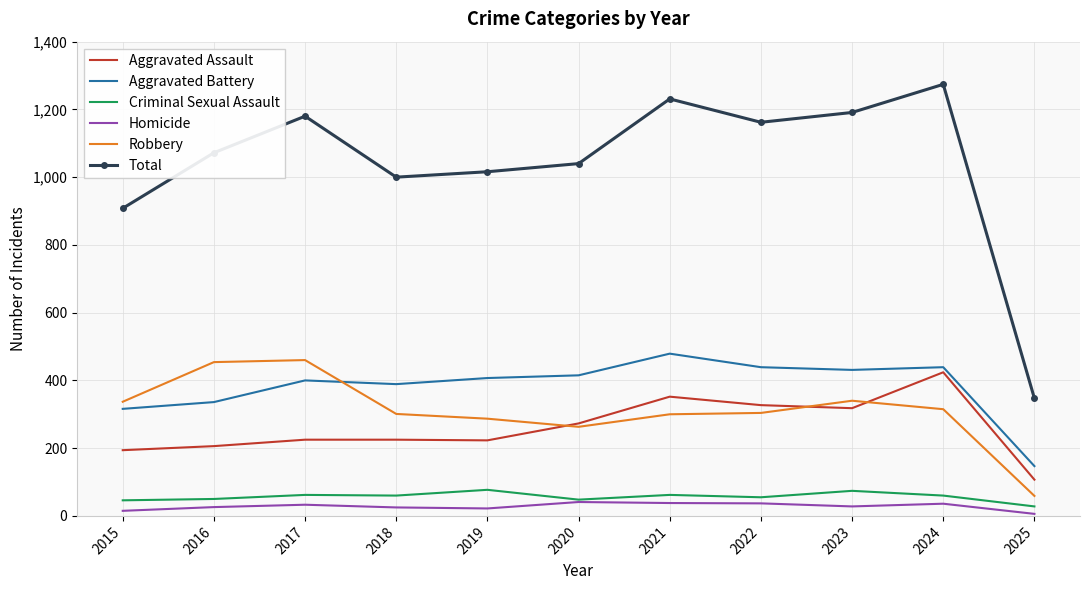

What is the lowest value of the Criminal Sexual Assault series?

28